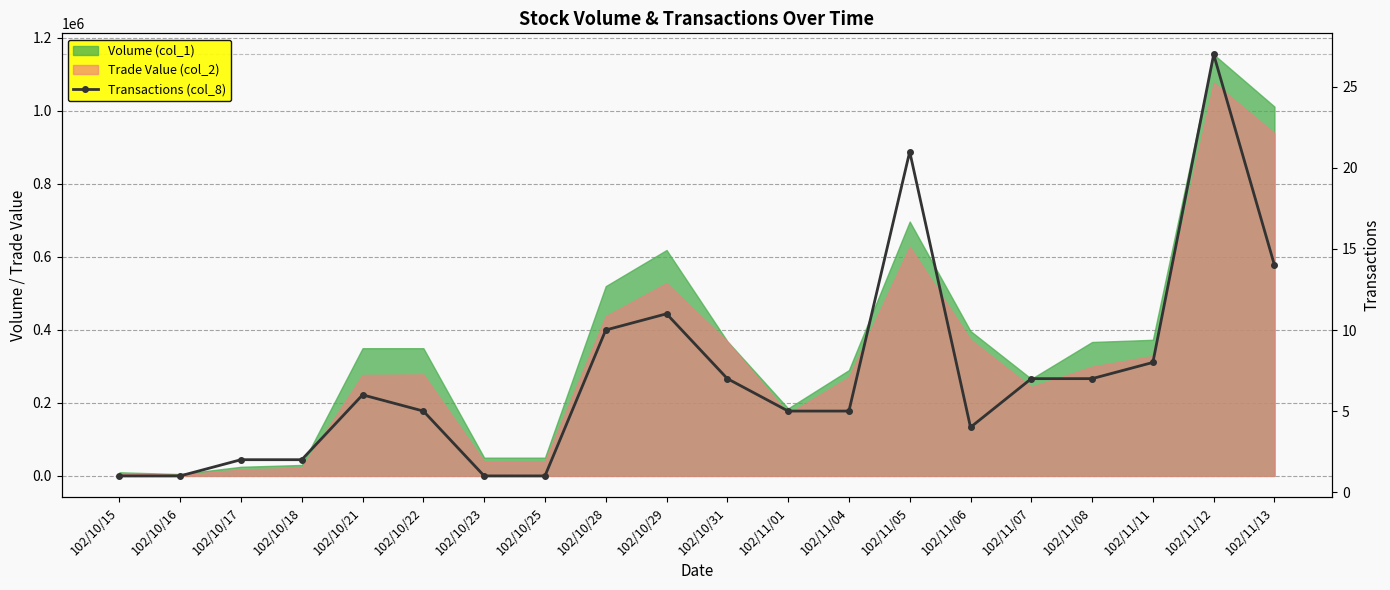

Reading right to left, list all the values displayed in this chart.

14	27	8	7	7	4	21	5	5	7	11	10	1	1	5	6	2	2	1	1